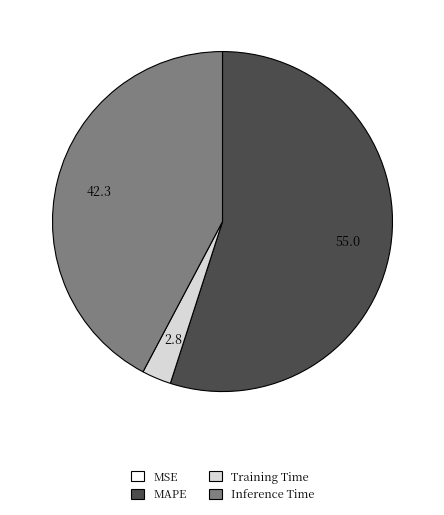

Does Training Time account for over 50% of the chart?

No